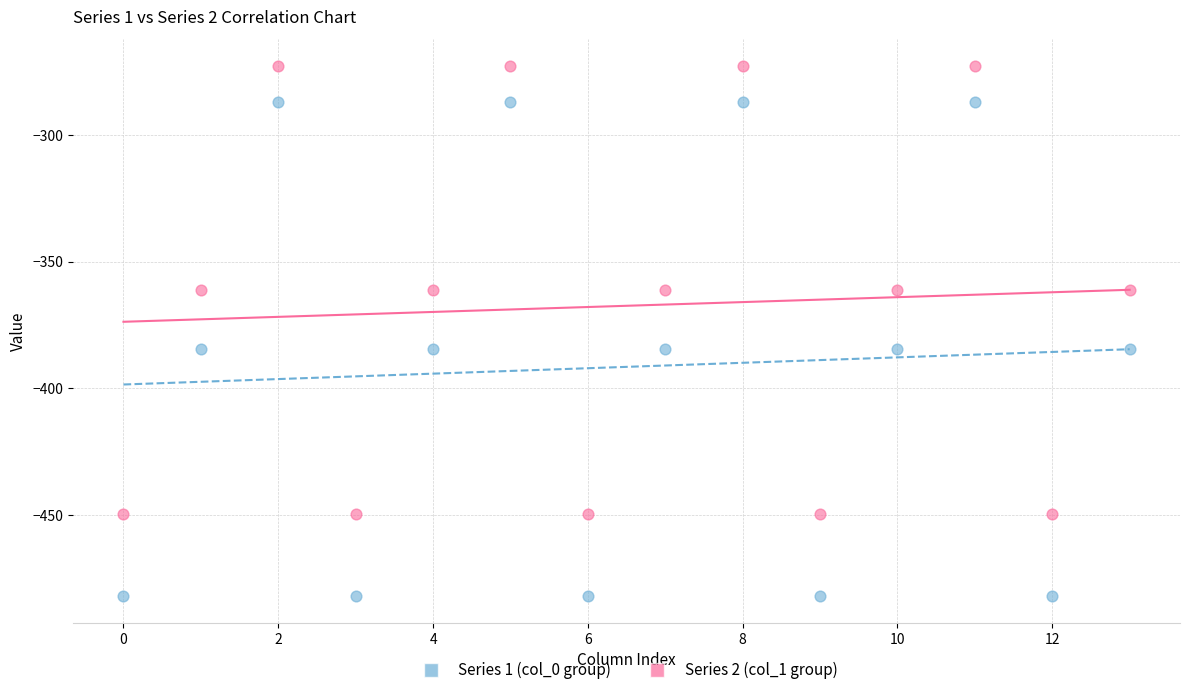

Which series contains the highest Y value?

Series 2 (col_1 group)